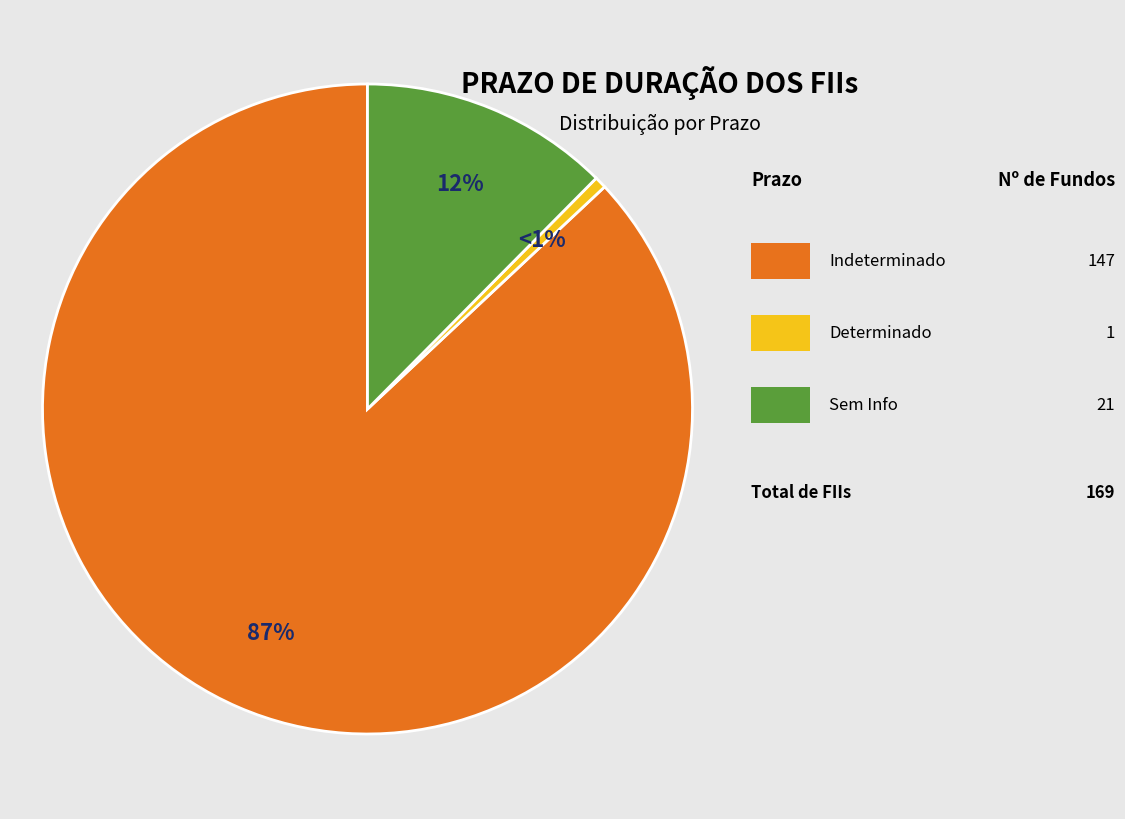

To the nearest percent, what is the difference between the largest and smallest slice percentages?

86%